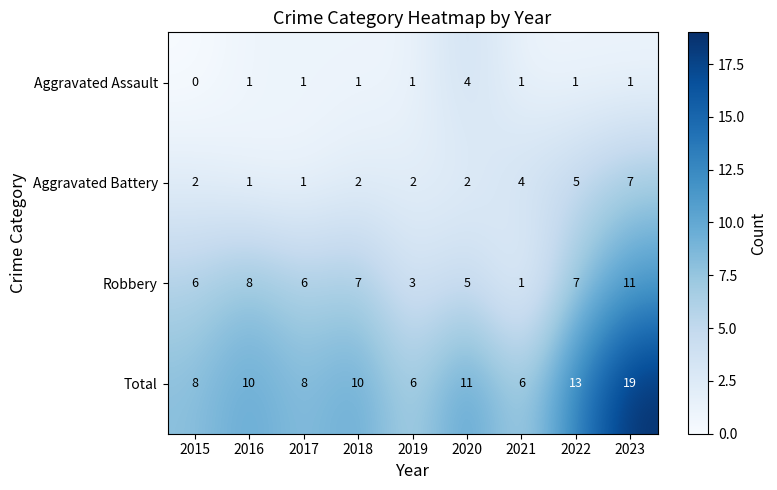

How many categories are shown in the chart?

9